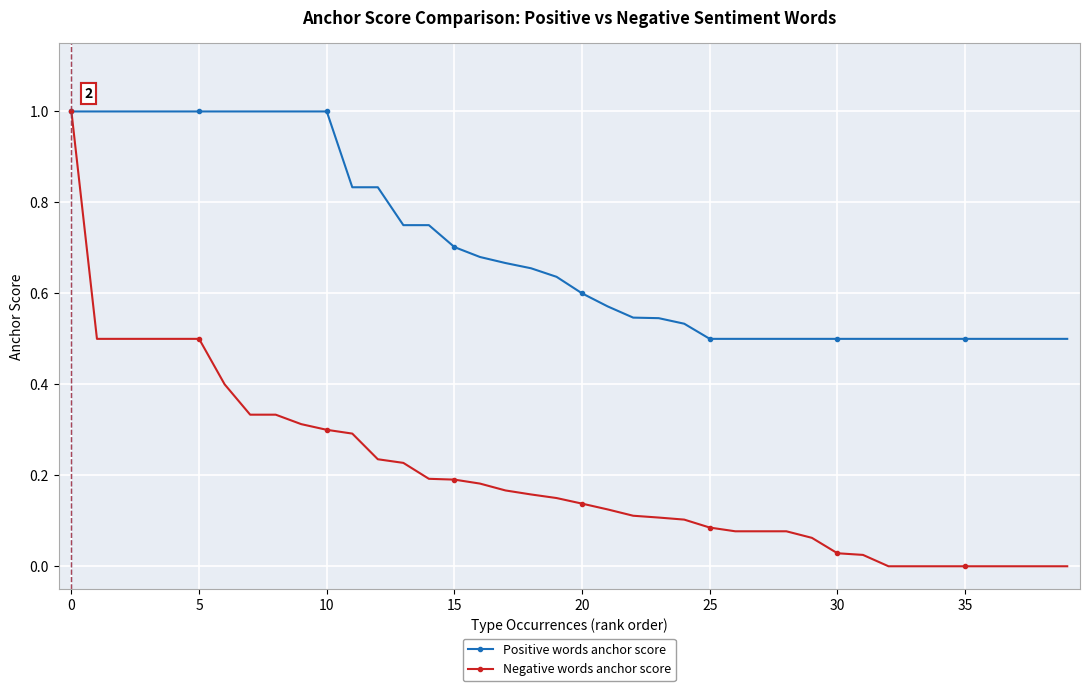

Rank the series by their average value, from highest to lowest.

Positive words anchor score, Negative words anchor score